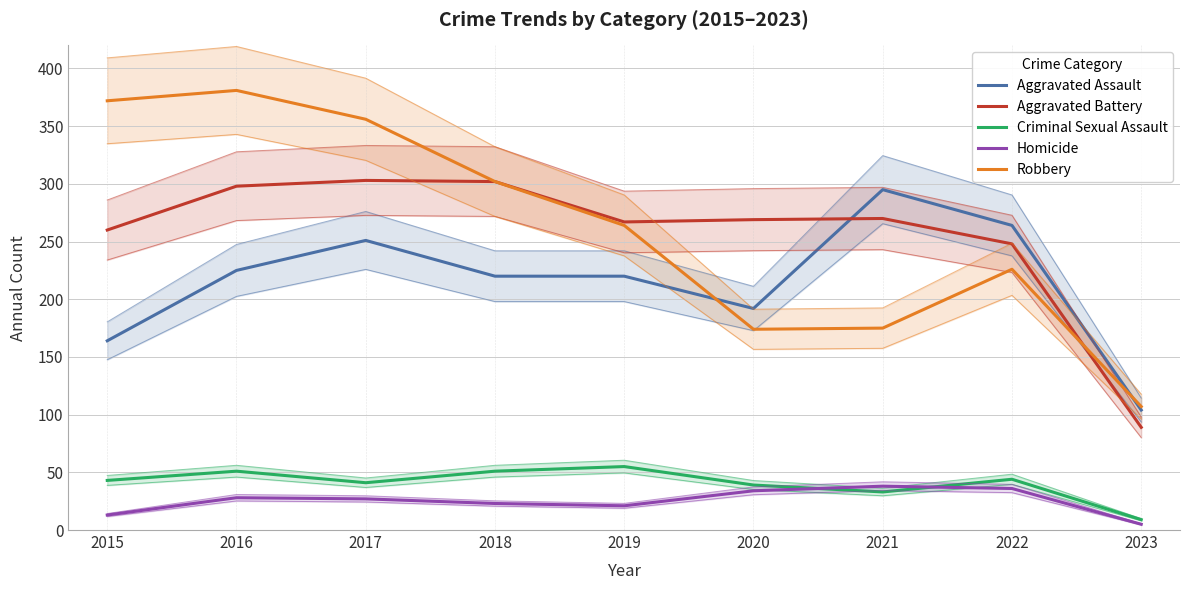

How many distinct data groups are displayed?

5